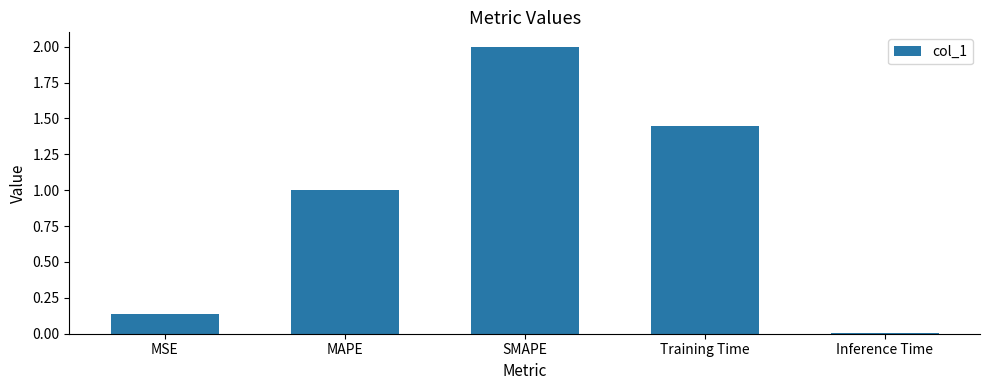

What is the difference between the maximum and minimum values?

2.0